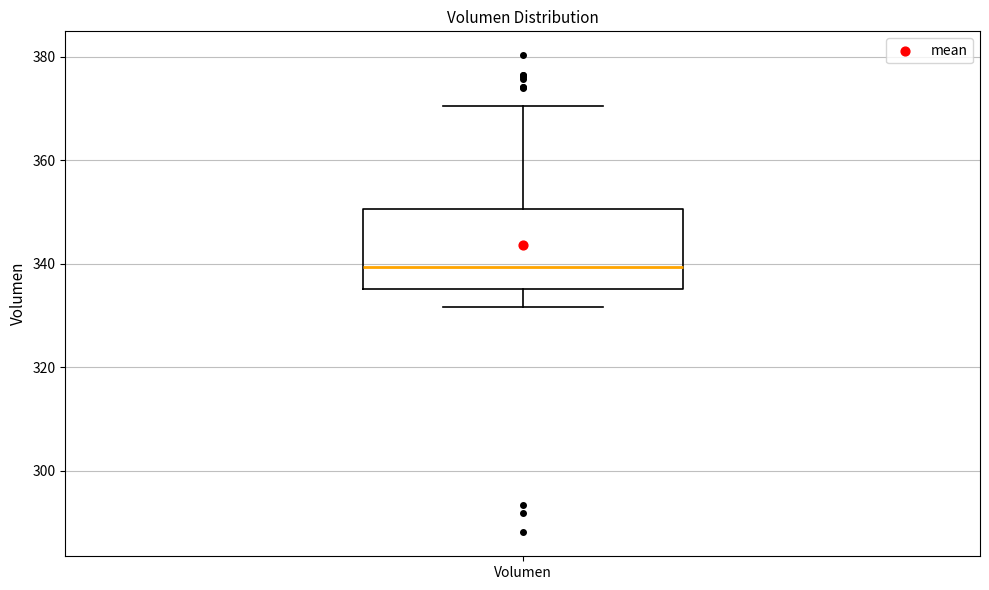

Read this box plot against the y-axis: the position of the median line, the range covered by the box, and the ends of both whiskers. The values are not printed on the chart, so give them approximately, as read against the axis.

median 340, box 336 to 350, whiskers 332 to 370